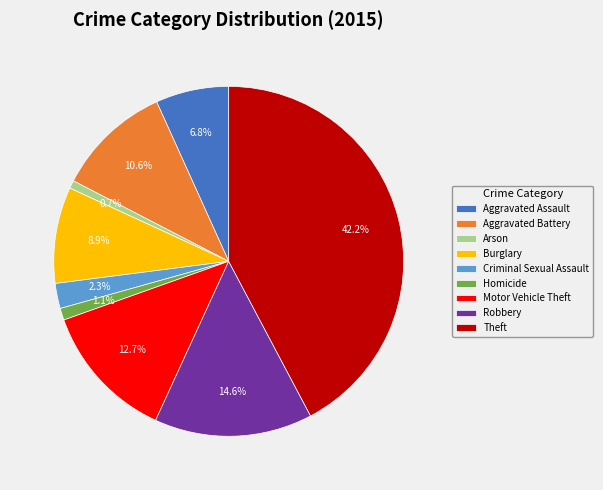

Is it true that Arson is 1% of the pie?

True